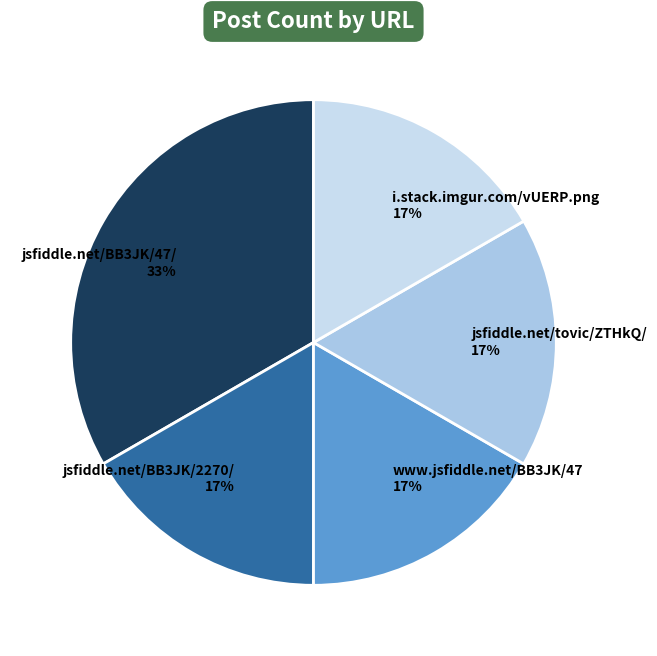

Is there a majority slice in this chart?

No